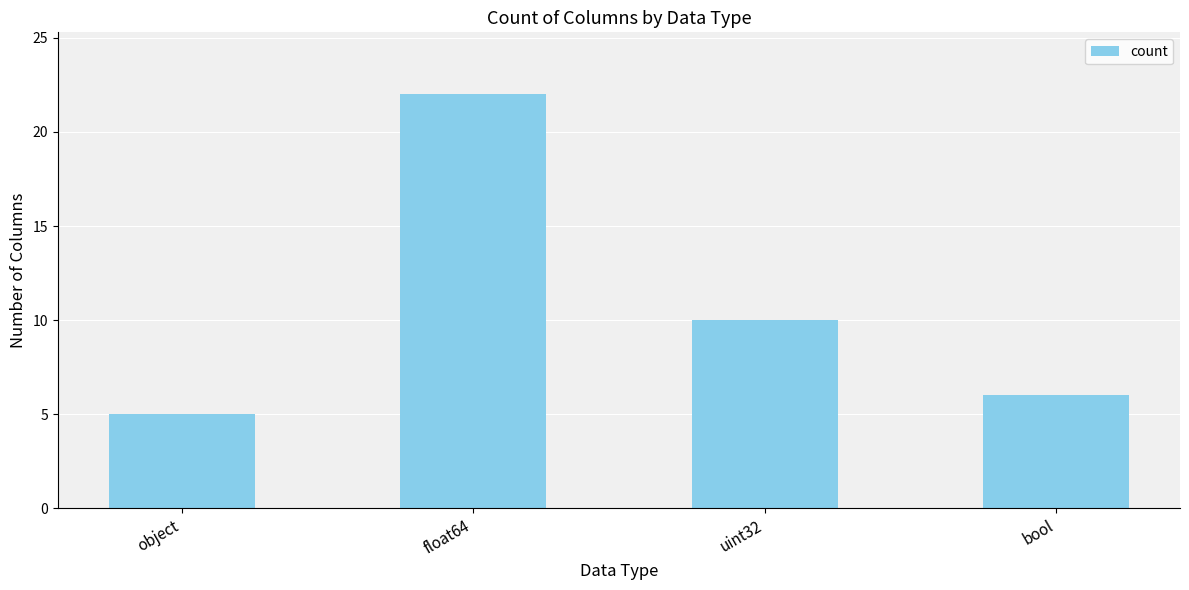

What is the difference between the second highest and minimum values?

5